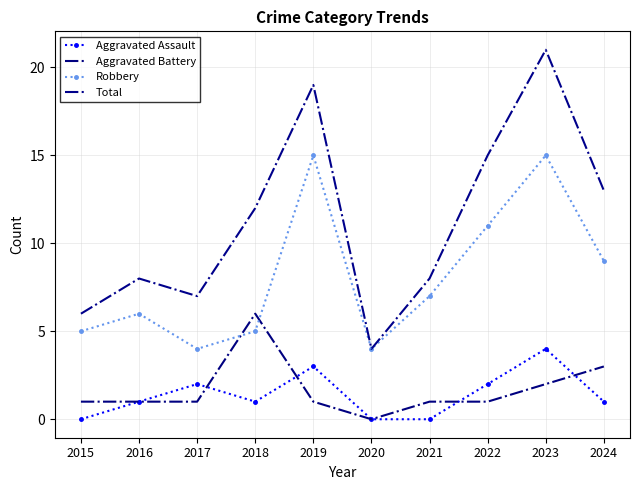

In Robbery, how many points are higher than both neighbors (excluding endpoints)?

3